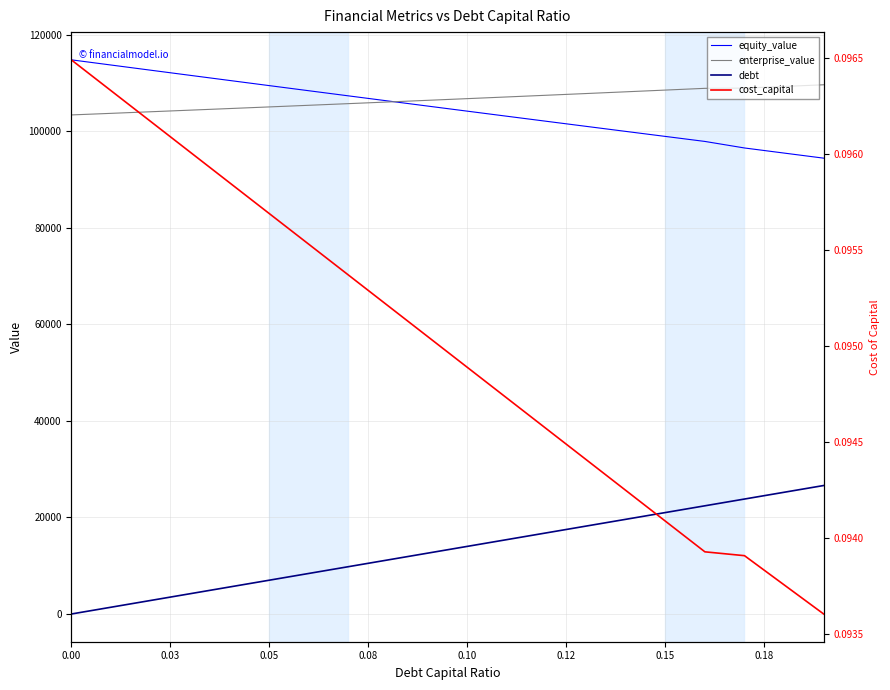

How many lines are shown in the chart?

4